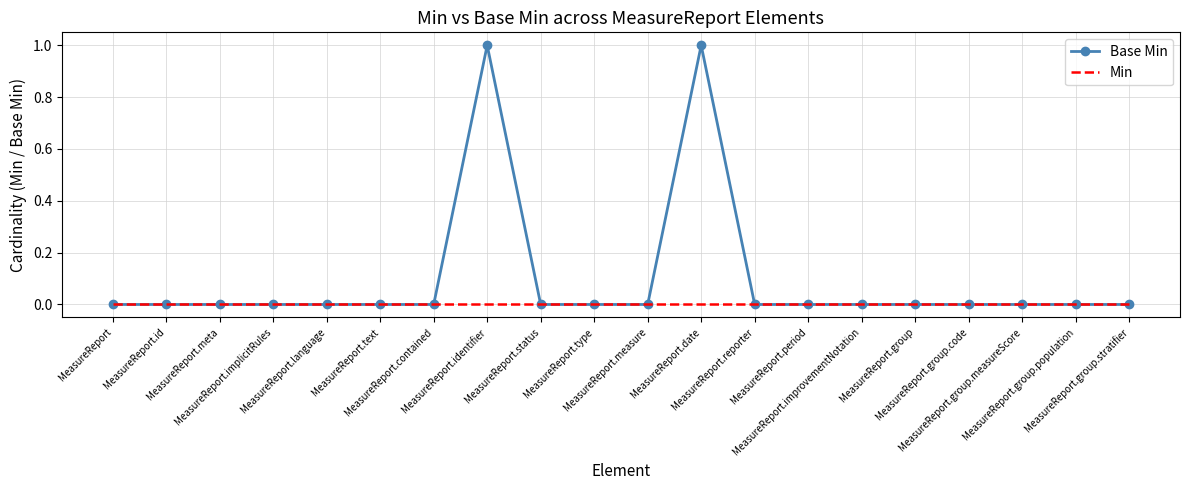

Which series has the largest range (max minus min)?

Base Min